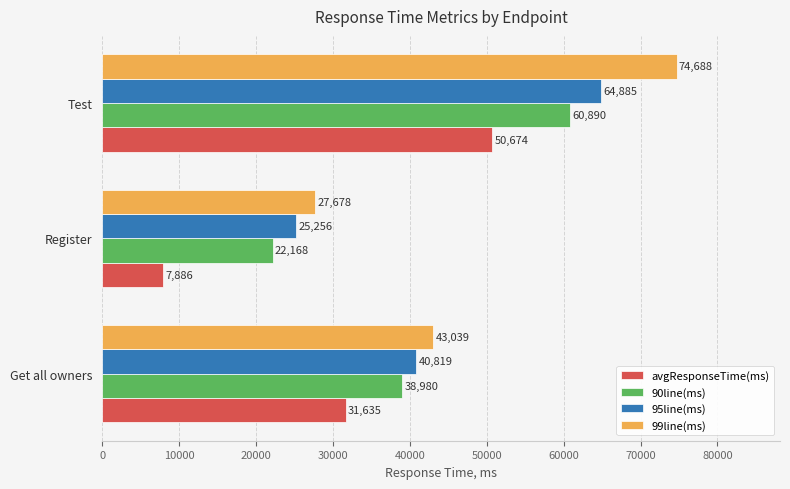

At which category is the sum across all series the highest?

Test